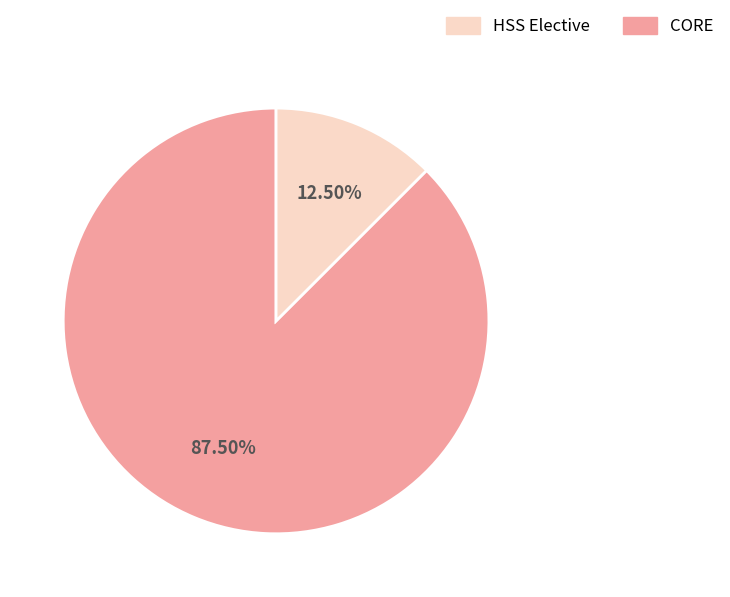

Is there any slice that represents more than half of the pie?

Yes